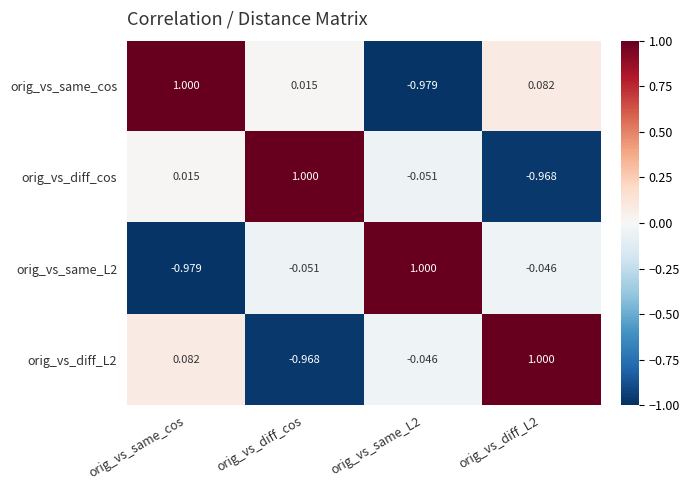

At which label does orig_vs_diff_L2 first exceed 0?

orig_vs_same_cos